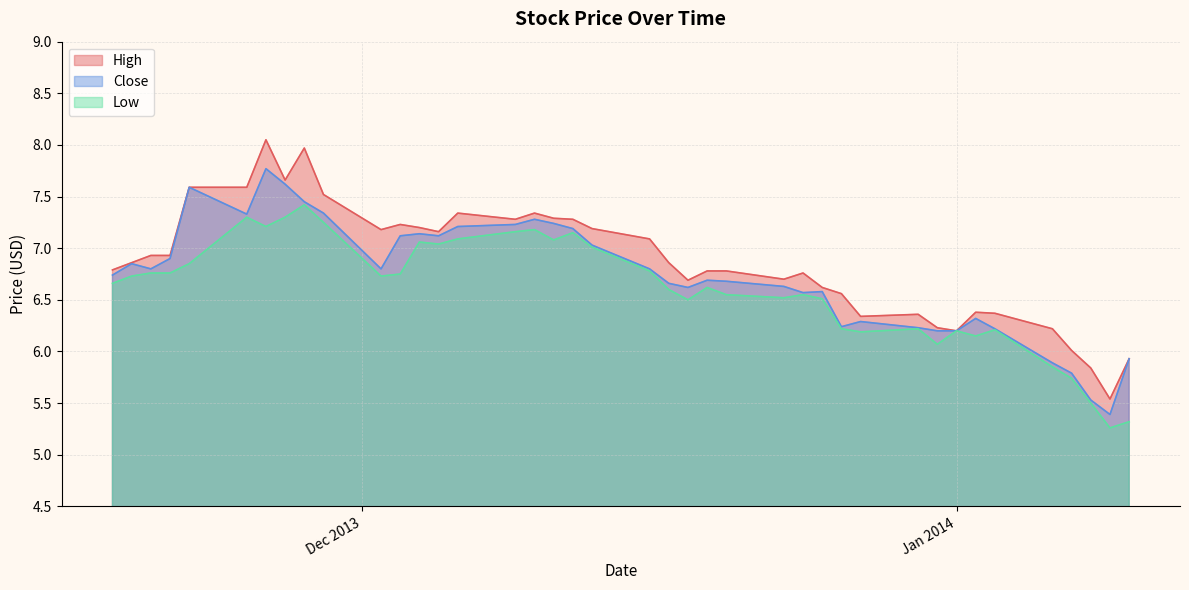

Read the High value at 2013-11-19.

6.9